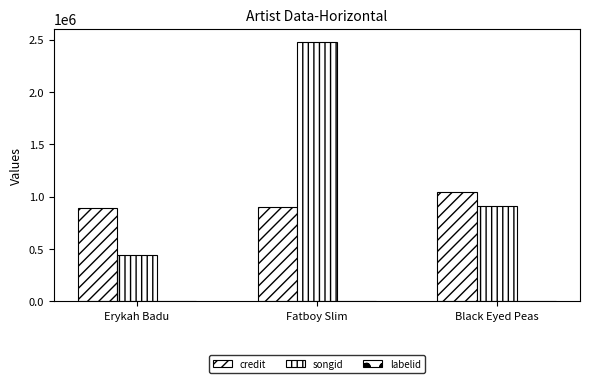

What is the approximate value of credit at Black Eyed Peas, to the nearest 10?

1042220